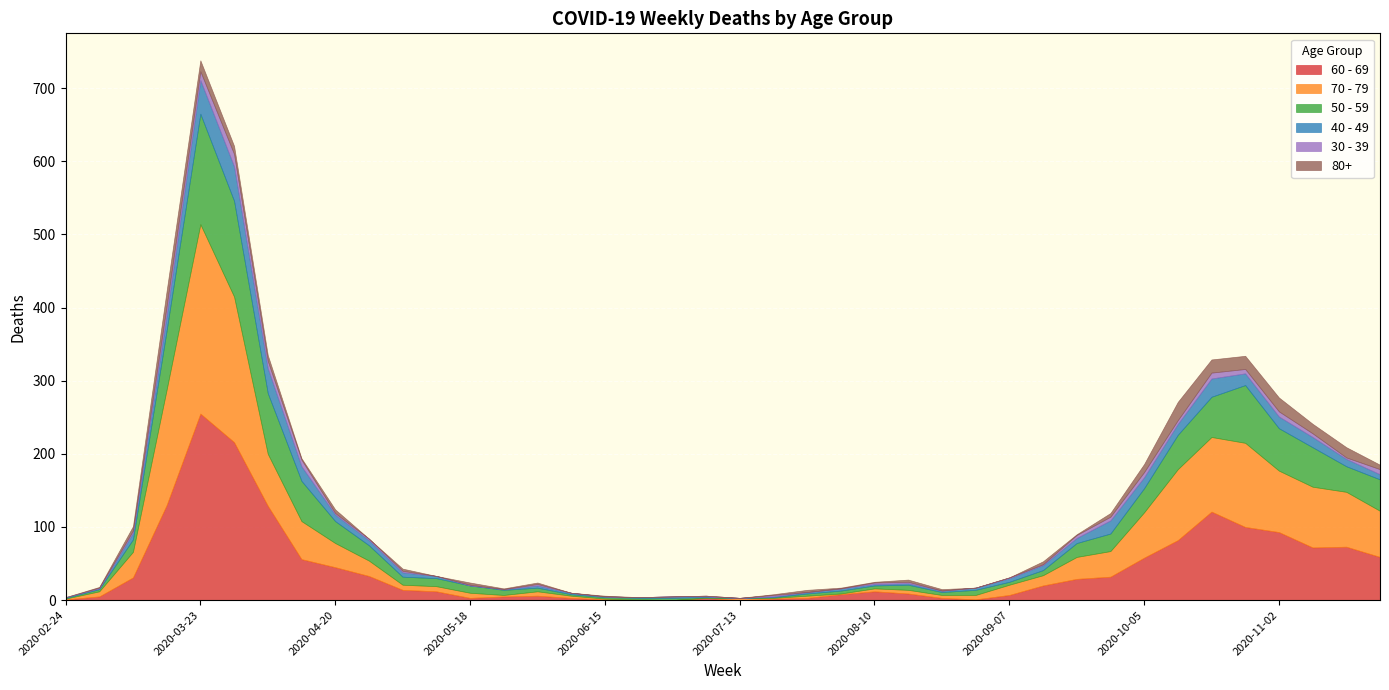

What is the difference between the highest and lowest values at 2020-07-20?

1